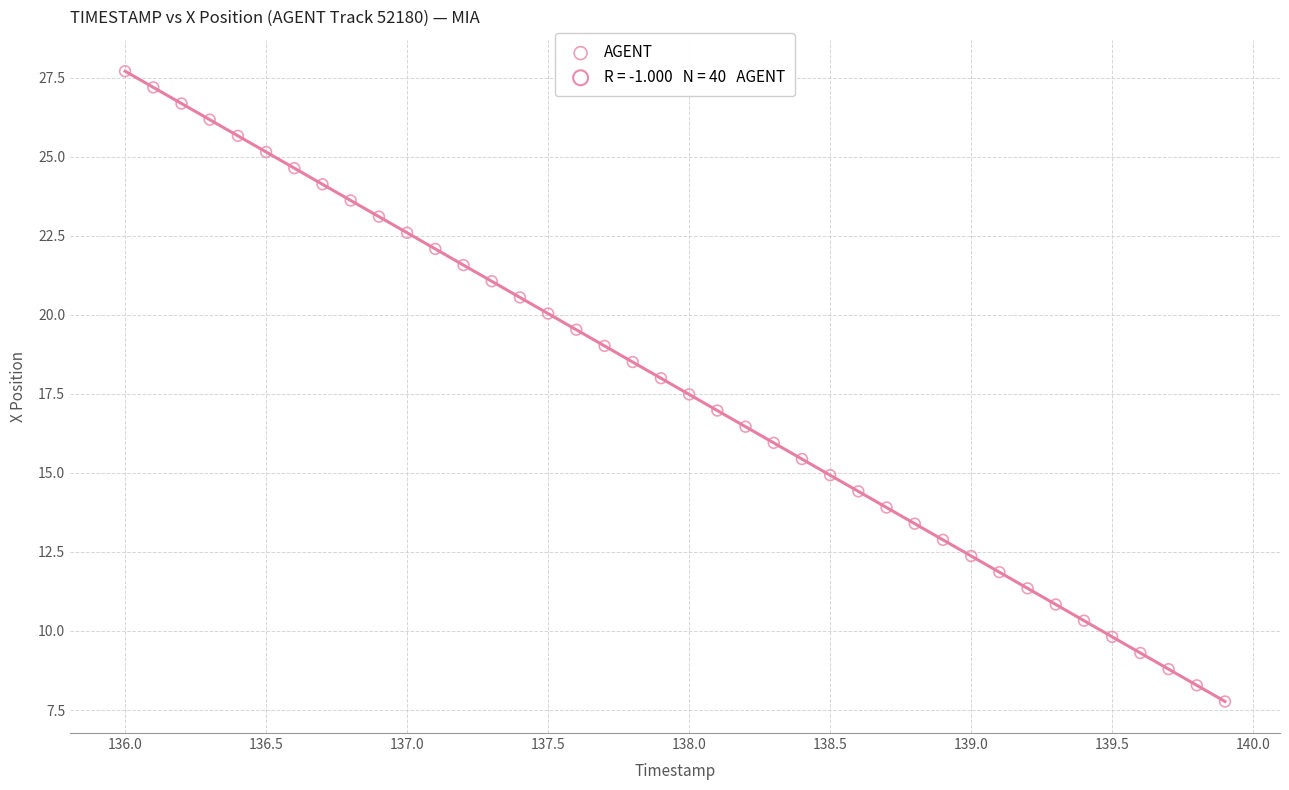

What is the range of Y values (max minus min)?

19.9